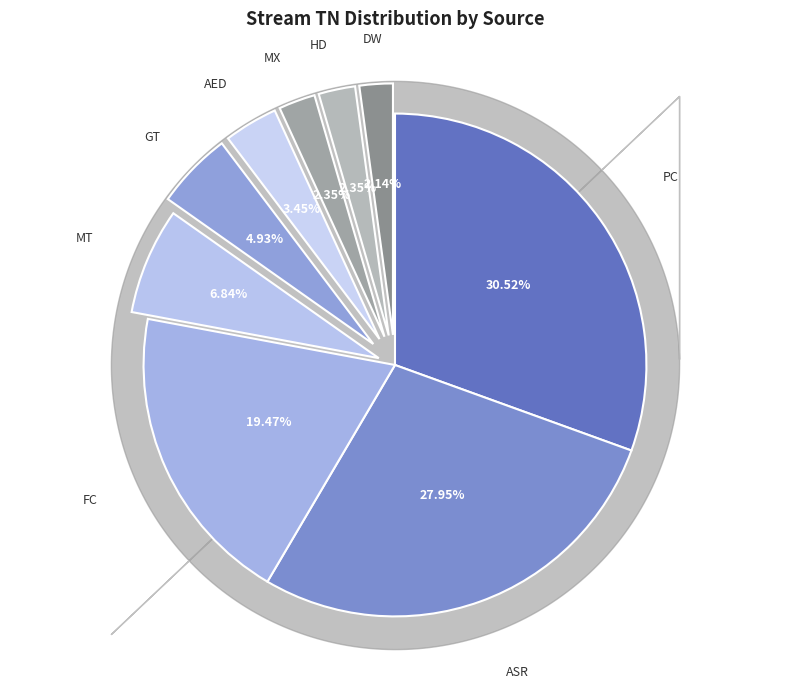

To the nearest percent, what percentage of the pie is MX?

2%